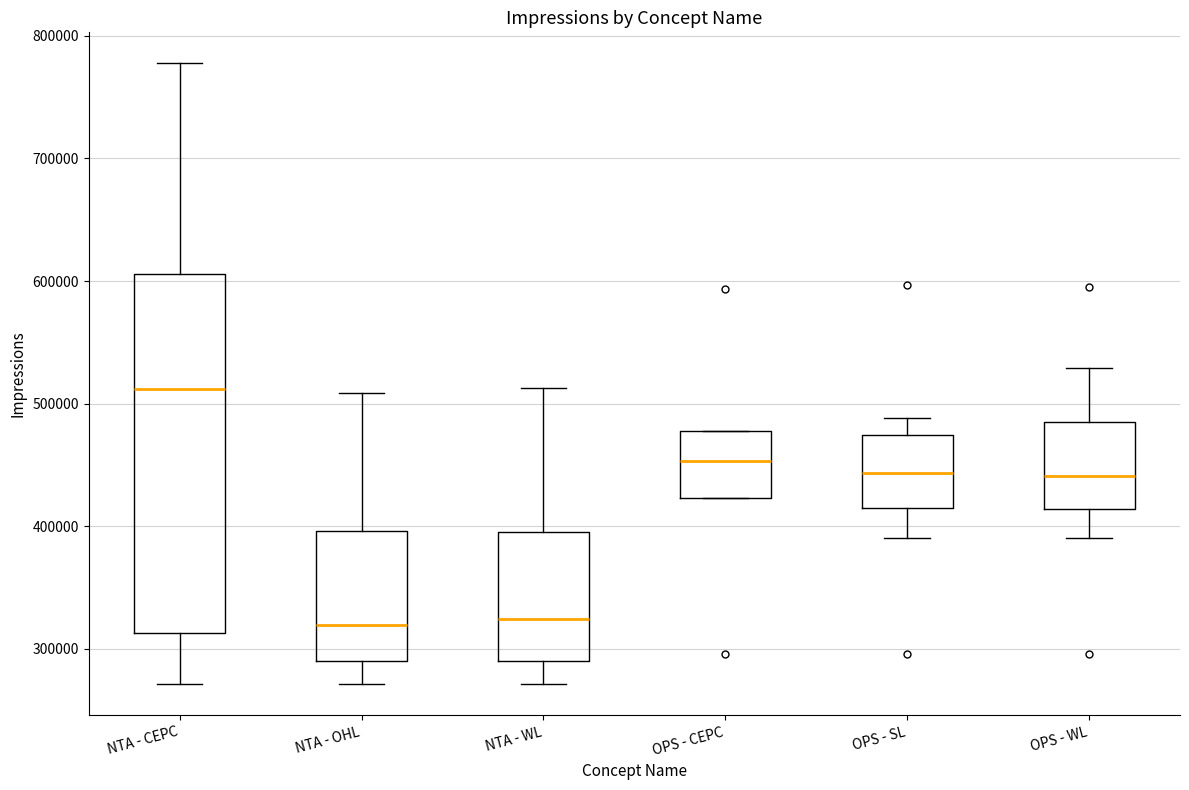

Comparing the boxes themselves (not the whiskers), which one is the tallest?

NTA - CEPC